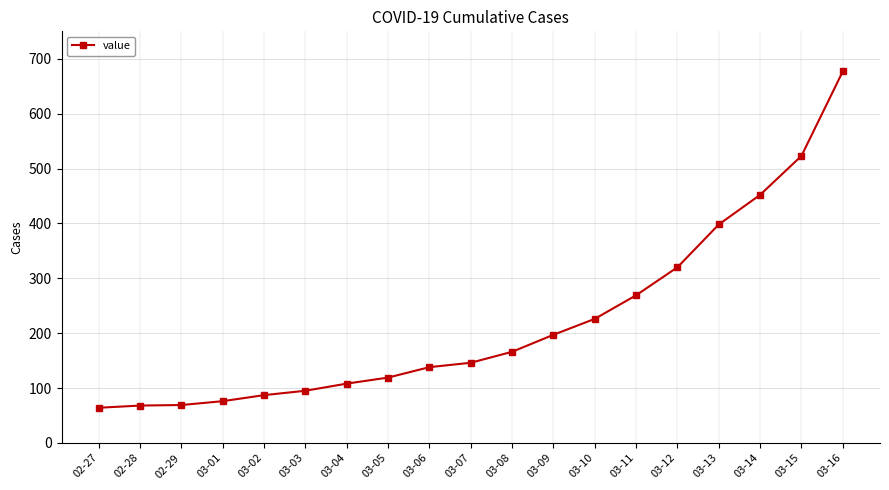

How many distinct data groups are displayed?

1